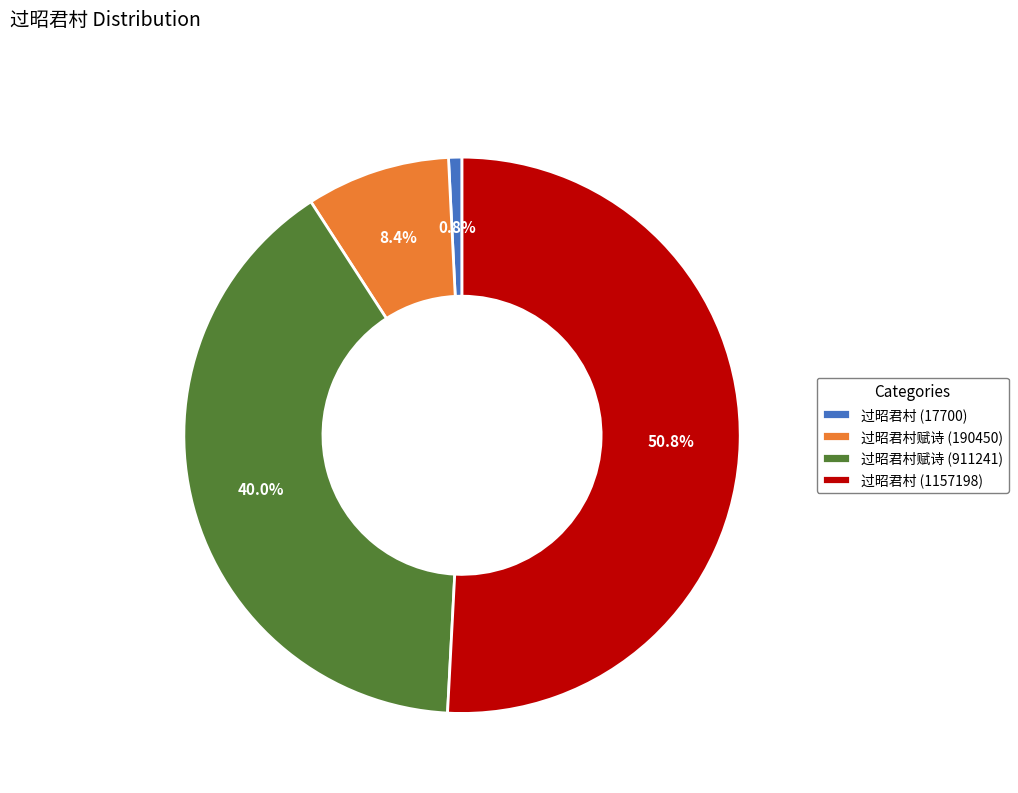

Which slice is the largest?

过昭君村 (1157198)